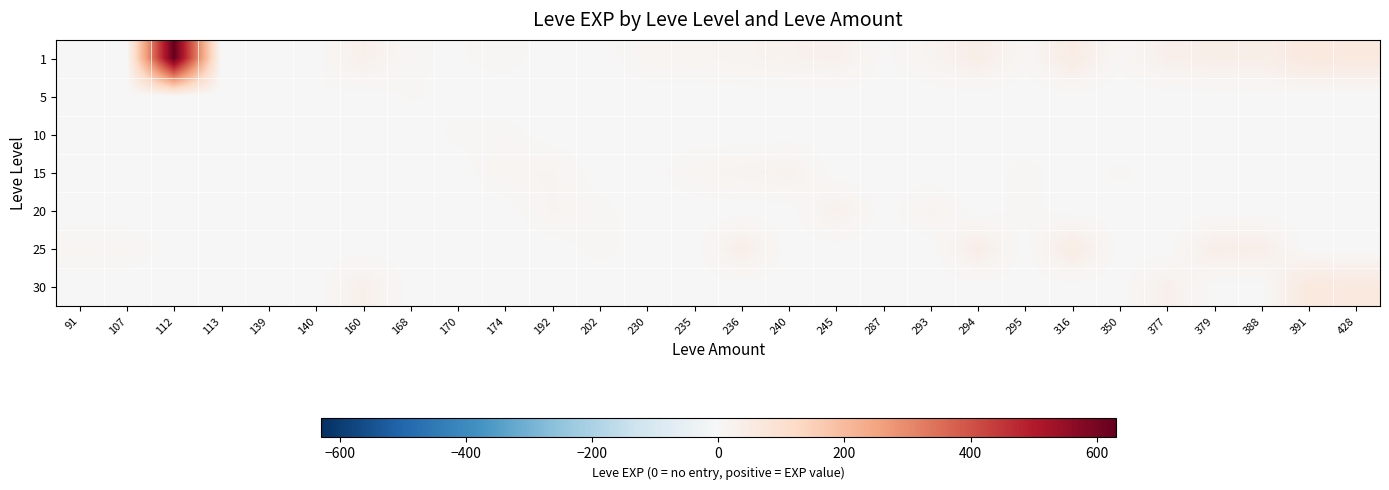

Reading left to right, extract all data points from this chart.

1: 91=1	107=1	112=630	113=1	139=2	140=1	160=31	168=6	170=4	174=9	192=0	202=0	230=13	235=13	236=18	240=24	245=28	287=3	293=17	294=39	295=8	316=47	350=7	377=31	379=36	388=36	391=64	428=62
5: 91=0	107=0	112=0	113=0	139=2	140=5	160=0	168=6	170=2	174=0	192=0	202=0	230=0	235=0	236=0	240=0	245=0	287=0	293=0	294=0	295=0	316=0	350=0	377=0	379=0	388=0	391=0	428=0
10: 91=0	107=0	112=0	113=0	139=0	140=0	160=0	168=0	170=7	174=9	192=0	202=0	230=0	235=0	236=0	240=0	245=0	287=3	293=0	294=0	295=0	316=0	350=0	377=0	379=0	388=0	391=0	428=0
15: 91=0	107=0	112=0	113=0	139=0	140=0	160=0	168=0	170=0	174=14	192=16	202=0	230=0	235=13	236=18	240=24	245=0	287=0	293=0	294=0	295=8	316=0	350=7	377=0	379=0	388=0	391=0	428=0
20: 91=0	107=0	112=0	113=0	139=0	140=0	160=0	168=0	170=0	174=0	192=16	202=8	230=0	235=0	236=0	240=0	245=28	287=0	293=17	294=0	295=8	316=0	350=0	377=0	379=0	388=0	391=0	428=0
25: 91=12	107=12	112=0	113=0	139=0	140=0	160=0	168=0	170=0	174=0	192=0	202=8	230=0	235=0	236=36	240=0	245=0	287=0	293=0	294=39	295=0	316=47	350=0	377=0	379=36	388=36	391=0	428=0
30: 91=0	107=0	112=0	113=0	139=0	140=0	160=31	168=0	170=0	174=0	192=0	202=0	230=0	235=0	236=0	240=0	245=0	287=0	293=0	294=0	295=0	316=0	350=0	377=31	379=0	388=0	391=64	428=62